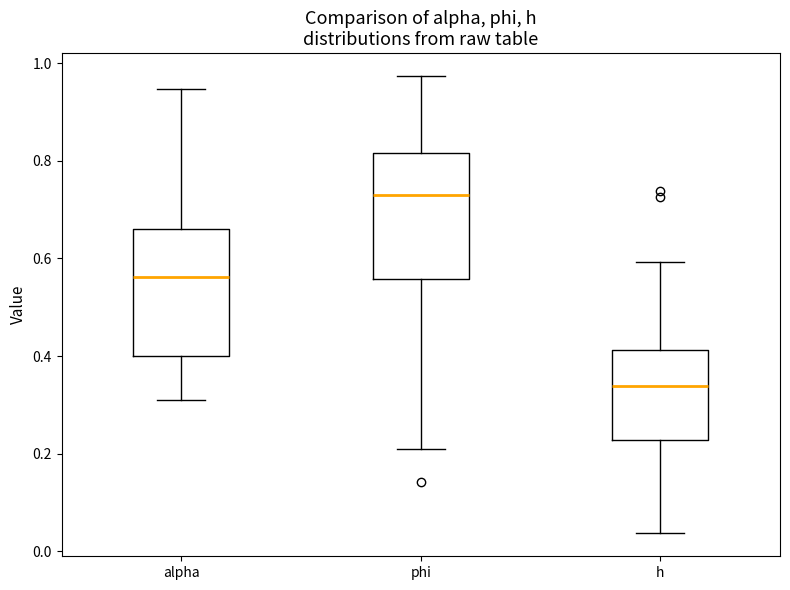

Reading left to right, read every box against the y-axis: the position of its median line, the range the box covers, and the ends of its whiskers. The values are not printed on the chart, so give them approximately, as read against the axis.

alpha: median 0.56, box 0.40 to 0.66, whiskers 0.30 to 0.94
phi: median 0.72, box 0.56 to 0.82, whiskers 0.22 to 0.98
h: median 0.34, box 0.22 to 0.42, whiskers 0.04 to 0.60